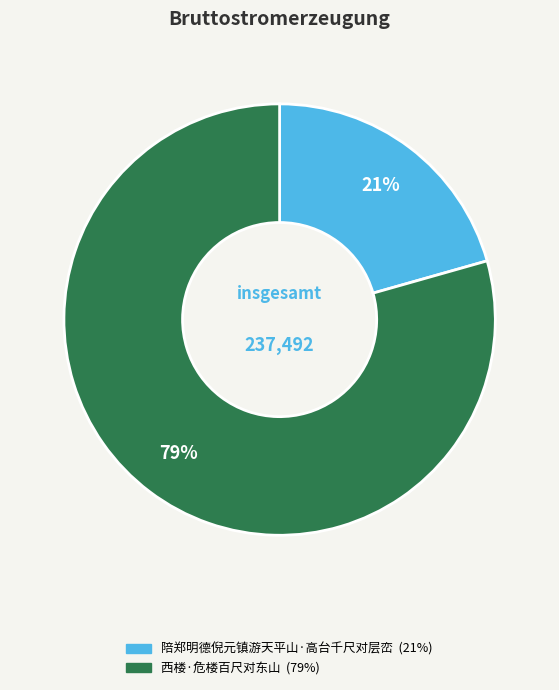

Which category has the biggest portion of the pie?

西楼·危楼百尺对东山